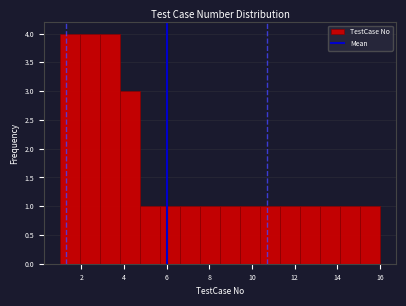

Reading left to right, list every bar in this chart as the range it spans on the x-axis followed by its height. Neither the bar edges nor the heights are printed on the chart, so give them approximately, as read against the axes.

1.0 to 2.0: 4
2.0 to 2.8: 4
2.8 to 3.8: 4
3.8 to 4.8: 3
4.8 to 5.6: 1
5.6 to 6.6: 1
6.6 to 7.6: 1
7.6 to 8.6: 1
8.6 to 9.4: 1
9.4 to 10.4: 1
10.4 to 11.4: 1
11.4 to 12.2: 1
12.2 to 13.2: 1
13.2 to 14.2: 1
14.2 to 15.0: 1
15.0 to 16.0: 1